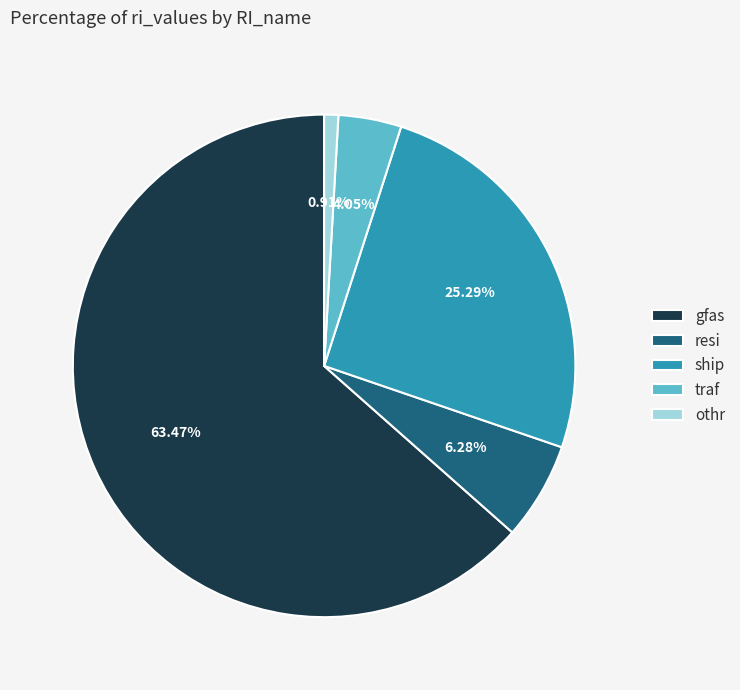

Count the number of slices in the pie.

5